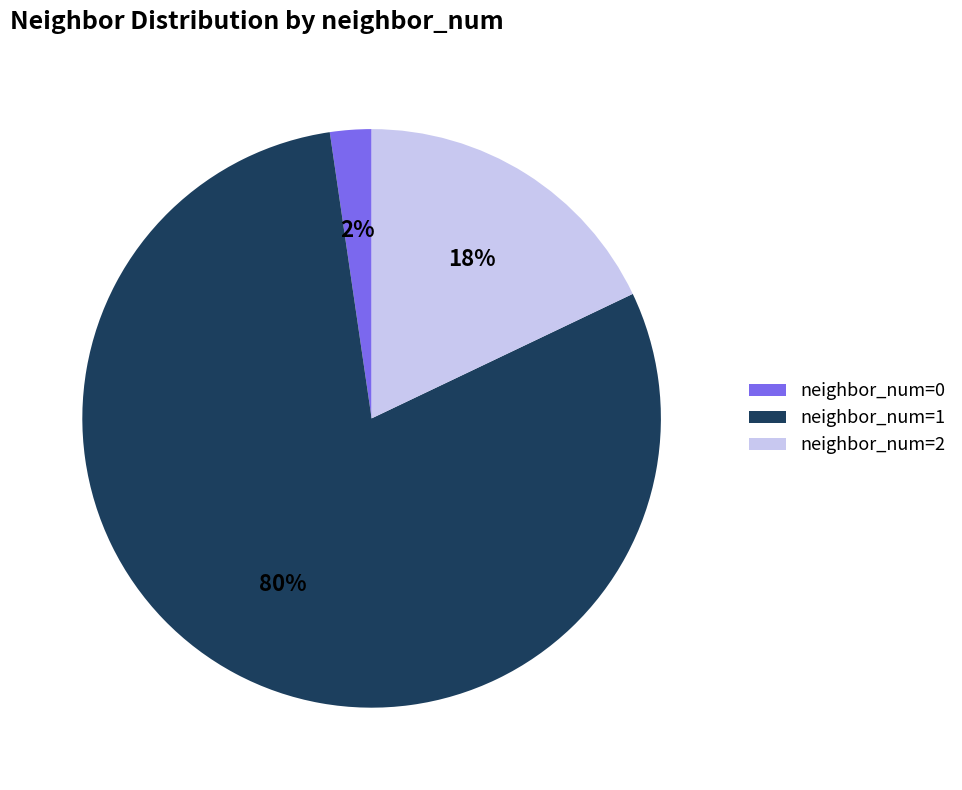

To the nearest percent, what is the average slice percentage?

33%